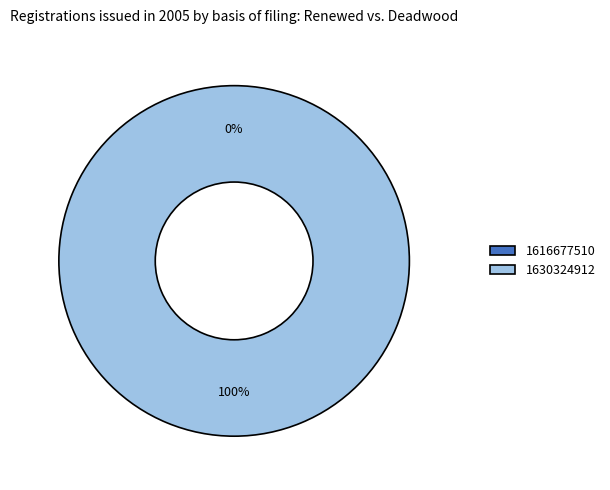

How many slices are in this pie chart?

2